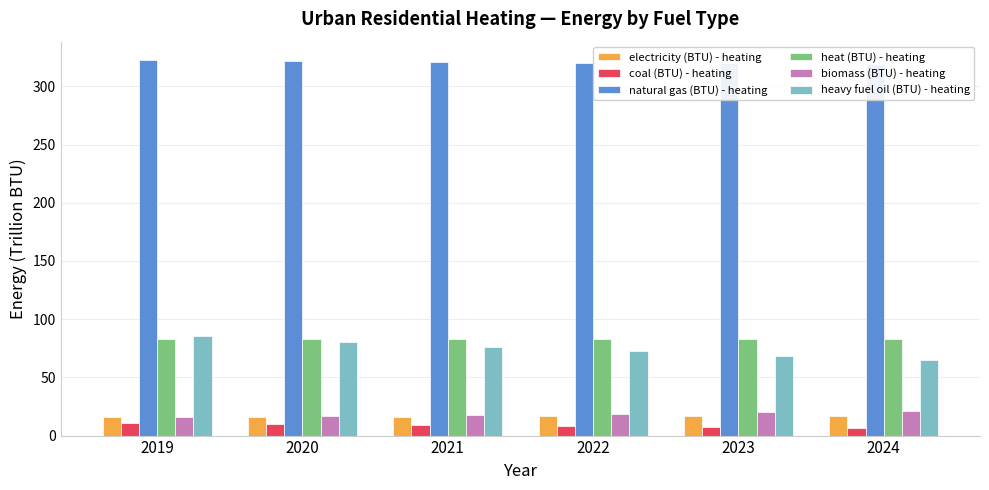

Is the value of heavy fuel oil (BTU) - heating at 2022 greater than the value of coal (BTU) - heating at 2020?

Yes